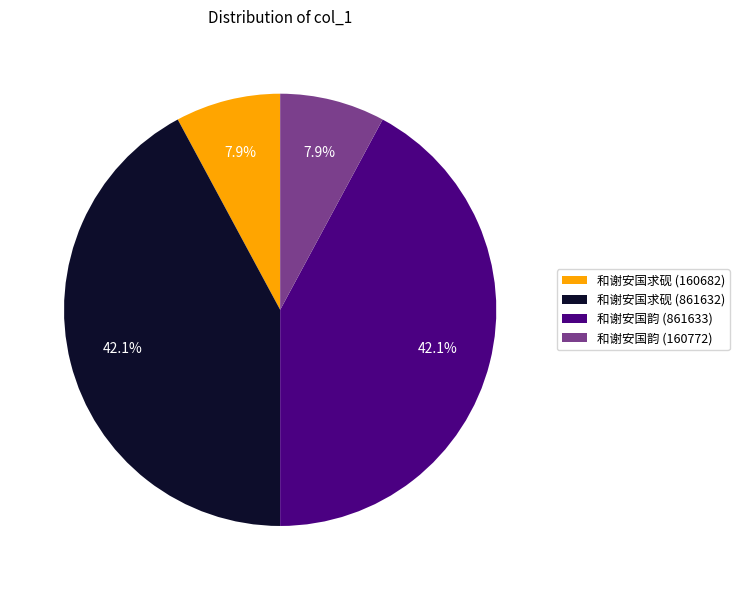

Which has a higher value, 和谢安国求砚 (160682) or 和谢安国韵 (861633)?

和谢安国韵 (861633)